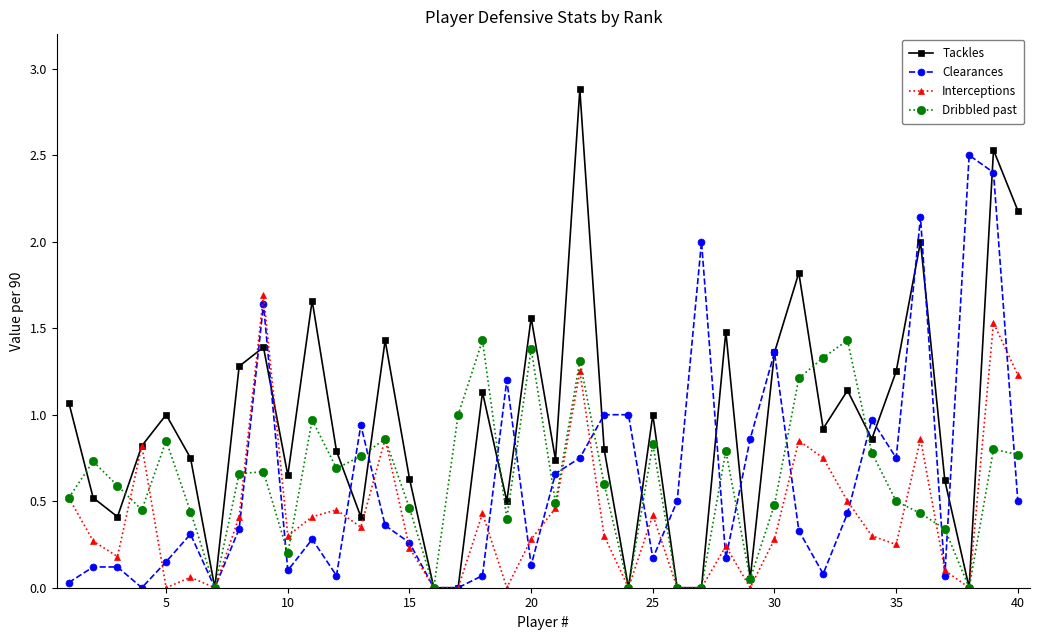

Rank the series by their maximum value, from highest to lowest.

Tackles, Clearances, Interceptions, Dribbled past